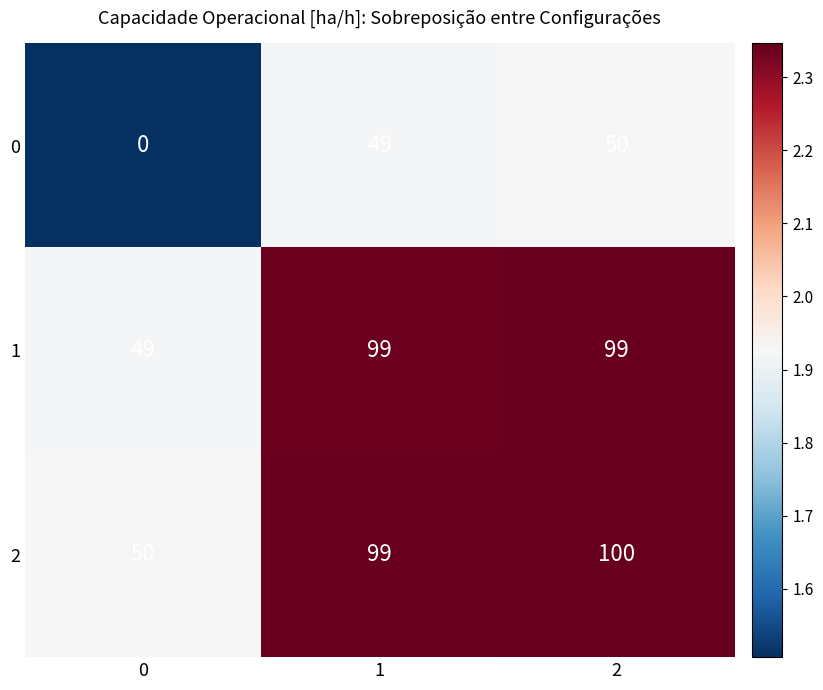

List the labels in order of 2 value, largest first.

2, 1, 0